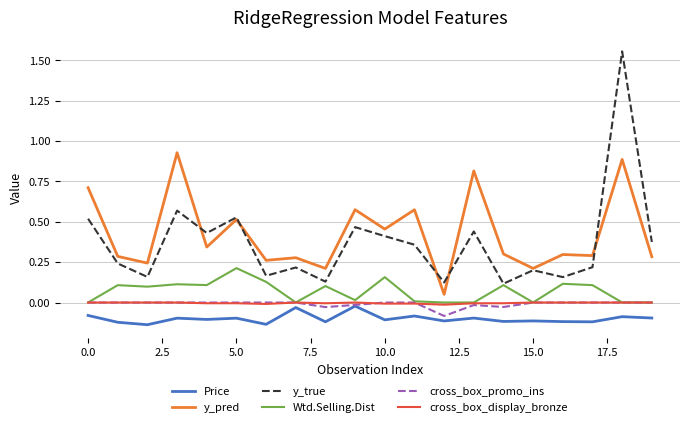

True or false: Price and y_pred intersect in this chart.

False